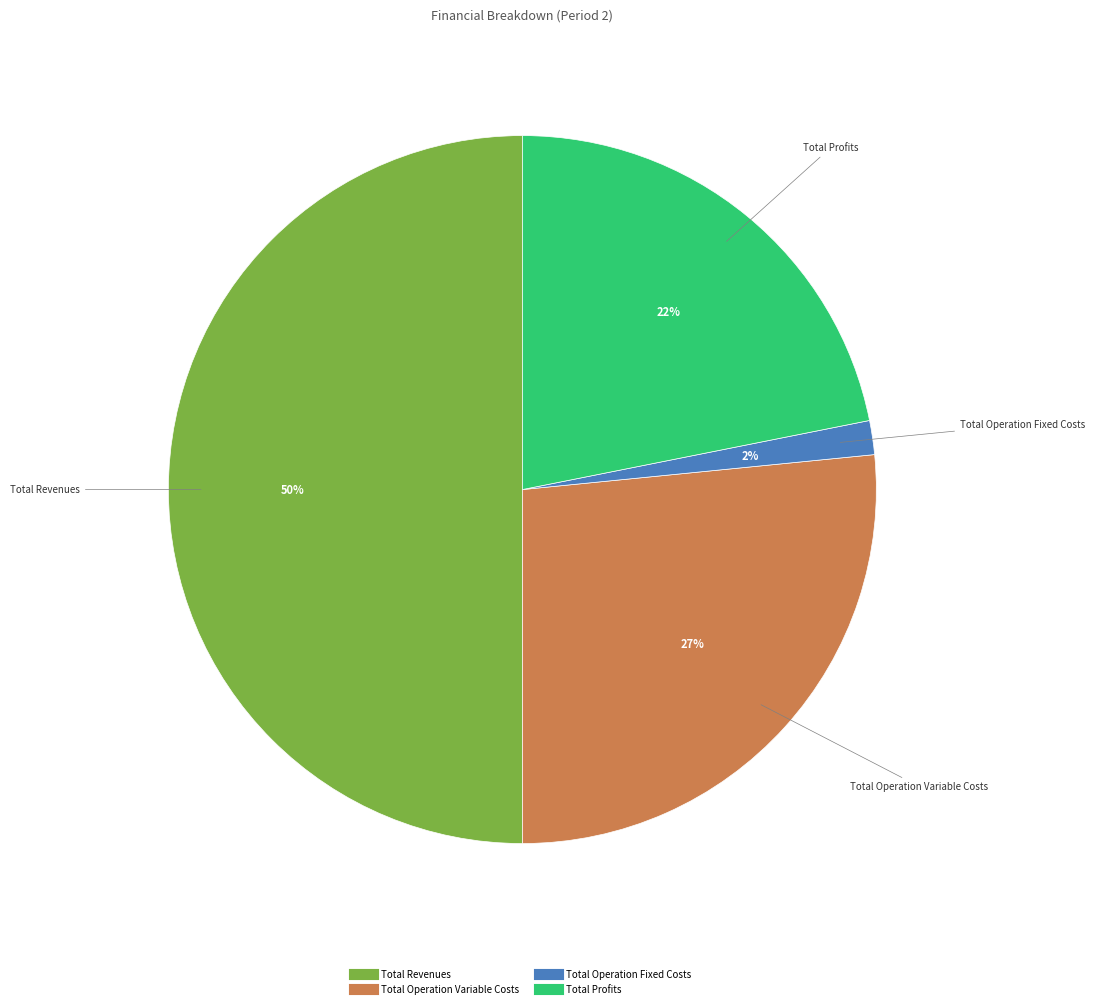

To the nearest percent, what is the average slice percentage?

25%